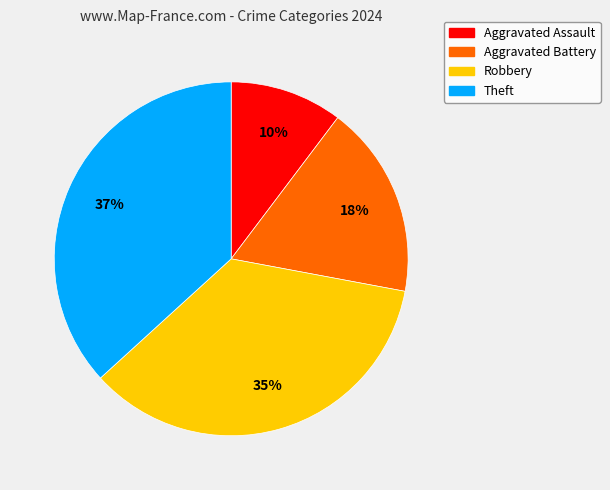

Count the number of slices in the pie.

4